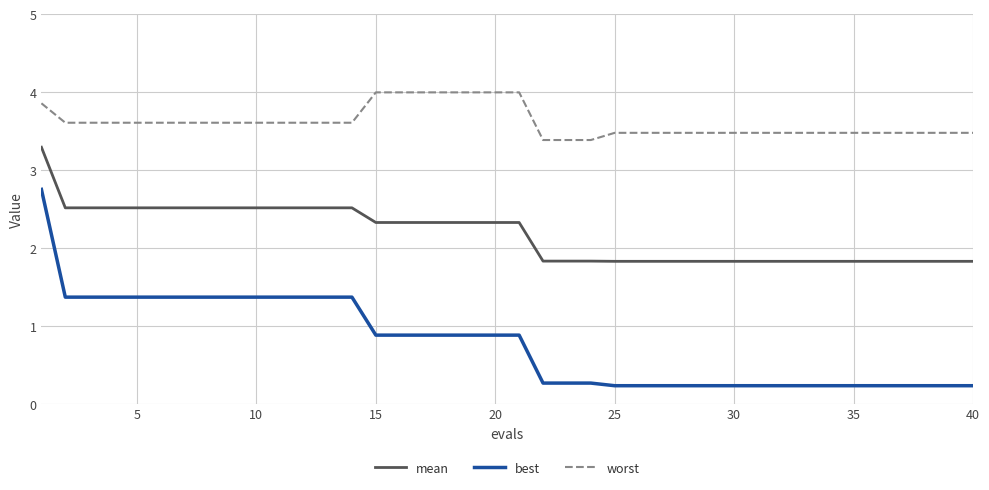

Reading left to right, extract all data points from this chart.

mean: 3.3	2.5	2.5	2.5	2.5	2.5	2.5	2.5	2.5	2.5	2.5	2.5	2.5	2.5	2.3	2.3	2.3	2.3	2.3	2.3	2.3	1.8	1.8	1.8	1.8	1.8	1.8	1.8	1.8	1.8	1.8	1.8	1.8	1.8	1.8	1.8	1.8	1.8	1.8	1.8
best: 2.8	1.4	1.4	1.4	1.4	1.4	1.4	1.4	1.4	1.4	1.4	1.4	1.4	1.4	0.9	0.9	0.9	0.9	0.9	0.9	0.9	0.3	0.3	0.3	0.2	0.2	0.2	0.2	0.2	0.2	0.2	0.2	0.2	0.2	0.2	0.2	0.2	0.2	0.2	0.2
worst: 3.9	3.6	3.6	3.6	3.6	3.6	3.6	3.6	3.6	3.6	3.6	3.6	3.6	3.6	4.0	4.0	4.0	4.0	4.0	4.0	4.0	3.4	3.4	3.4	3.5	3.5	3.5	3.5	3.5	3.5	3.5	3.5	3.5	3.5	3.5	3.5	3.5	3.5	3.5	3.5